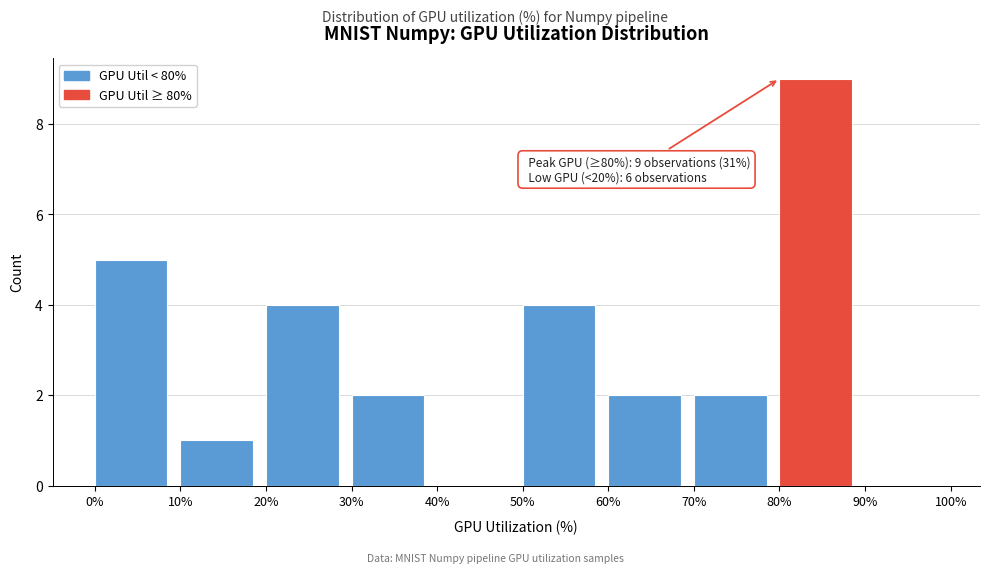

Which range on the x-axis has the tallest bar?

80% to 90%